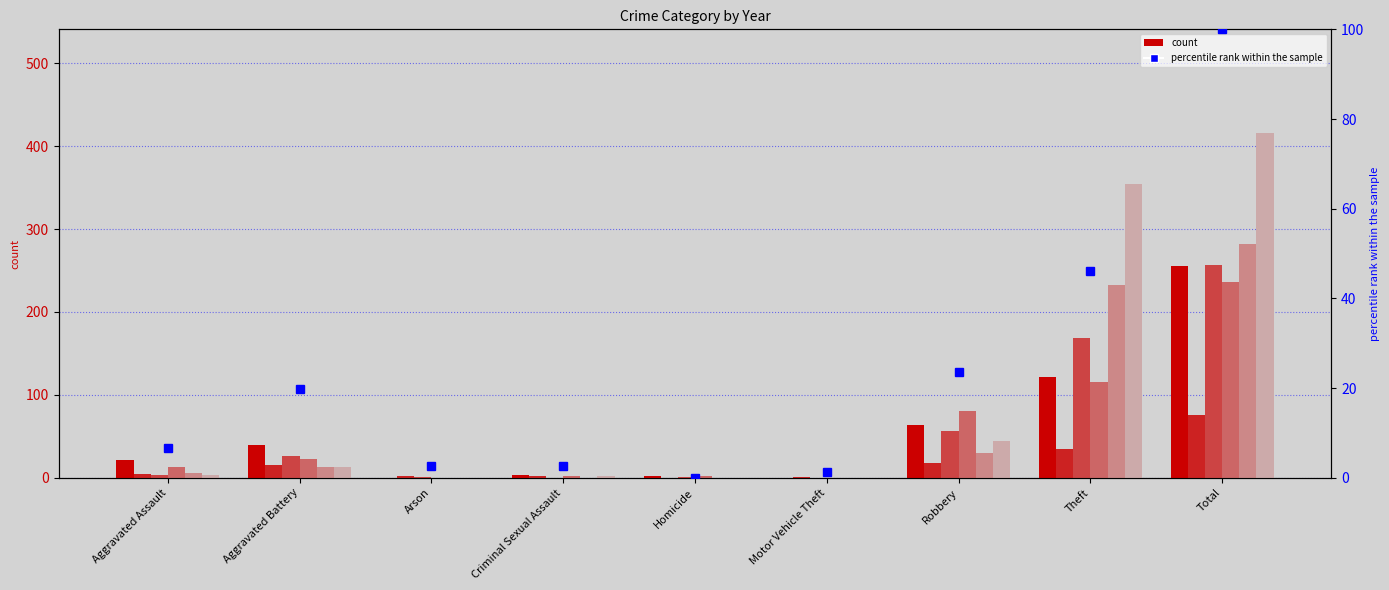

Between Arson and Robbery, which is larger?

Robbery